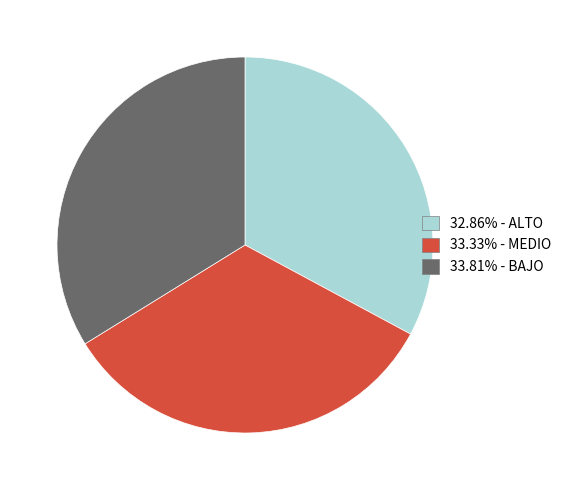

Is there any slice that represents more than half of the pie?

No